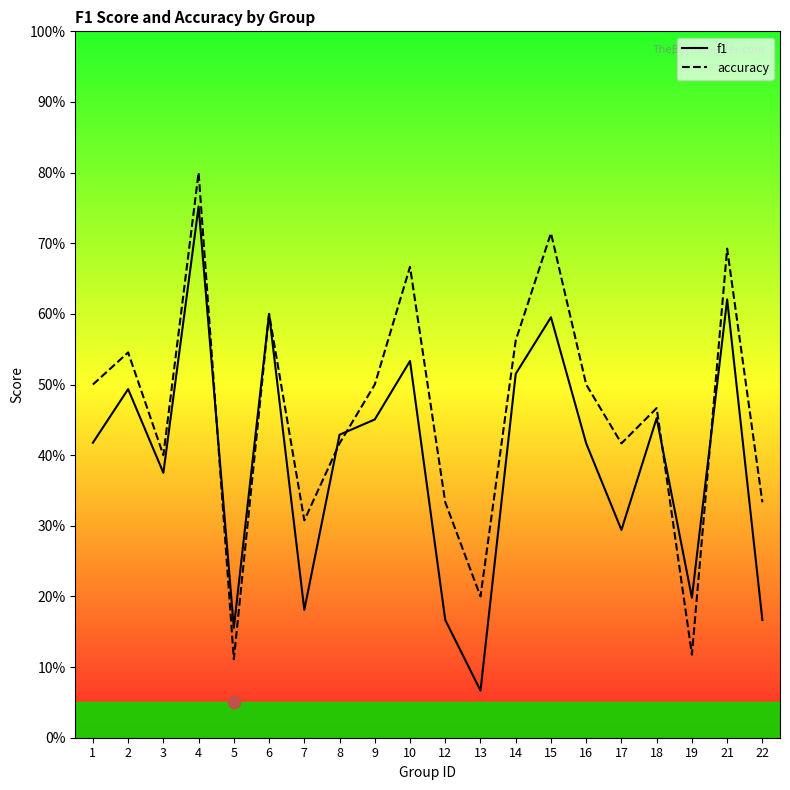

At which category is the sum across all series the highest?

4